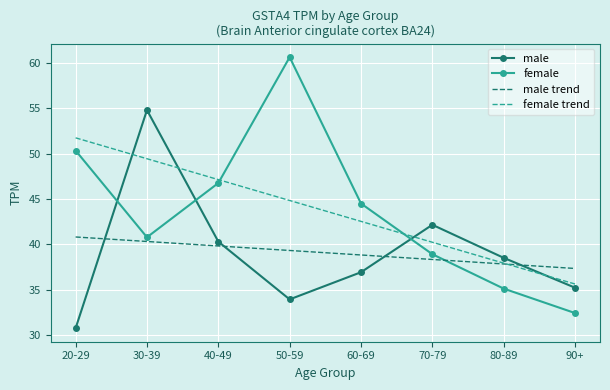

What is the difference between the female trend values at 30-39 and 90+?

13.8